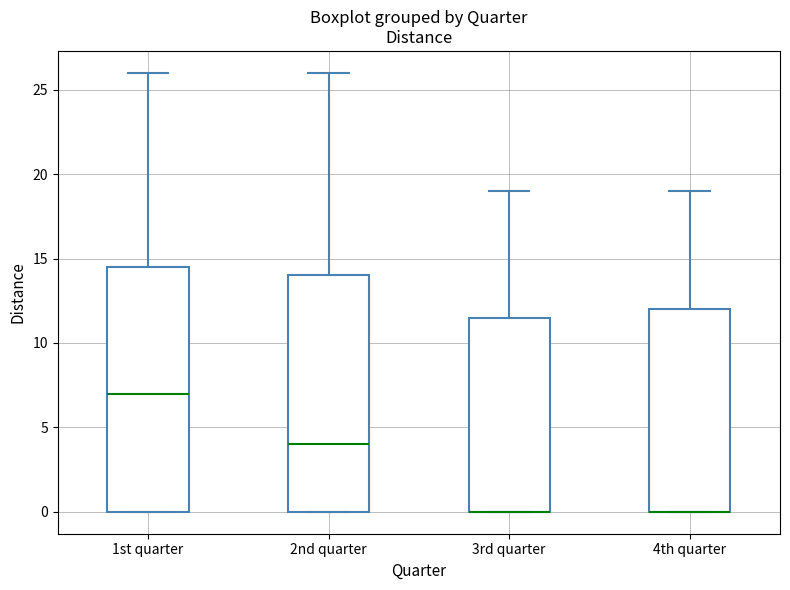

Reading left to right, read every box against the y-axis: the position of its median line, the range the box covers, and the ends of its whiskers. The values are not printed on the chart, so give them approximately, as read against the axis.

1st quarter: median 7.0, box 0.0 to 14.5, whiskers 0.0 to 26.0
2nd quarter: median 4.0, box 0.0 to 14.0, whiskers 0.0 to 26.0
3rd quarter: median 0.0 (drawn on the box's lower edge), box 0.0 to 11.5, whiskers 0.0 to 19.0
4th quarter: median 0.0 (drawn on the box's lower edge), box 0.0 to 12.0, whiskers 0.0 to 19.0